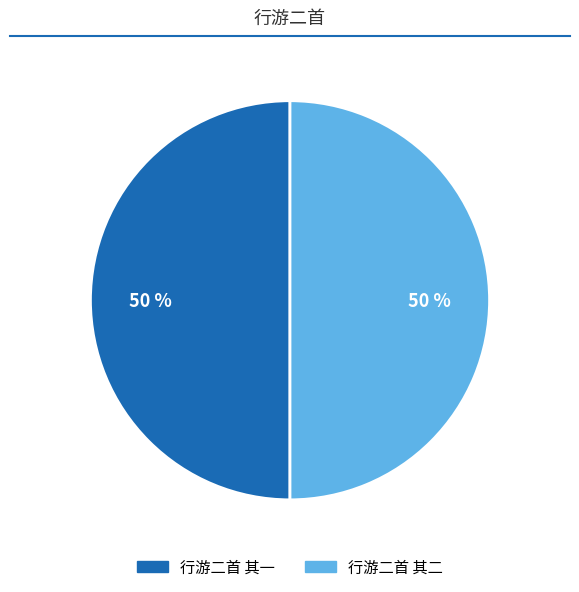

The 行游二首 其二 slice represents 50% of the pie. True or false?

True